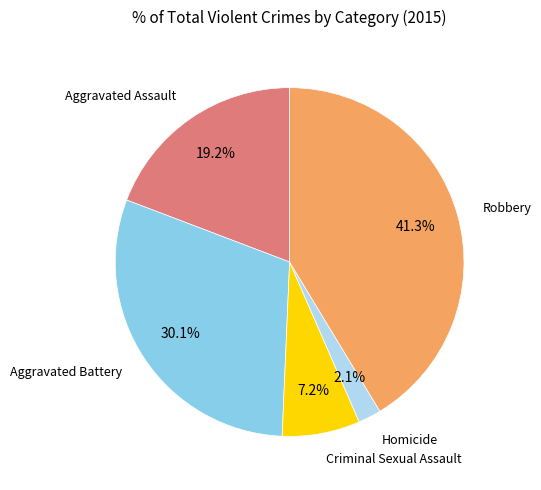

Is there a majority slice in this chart?

No